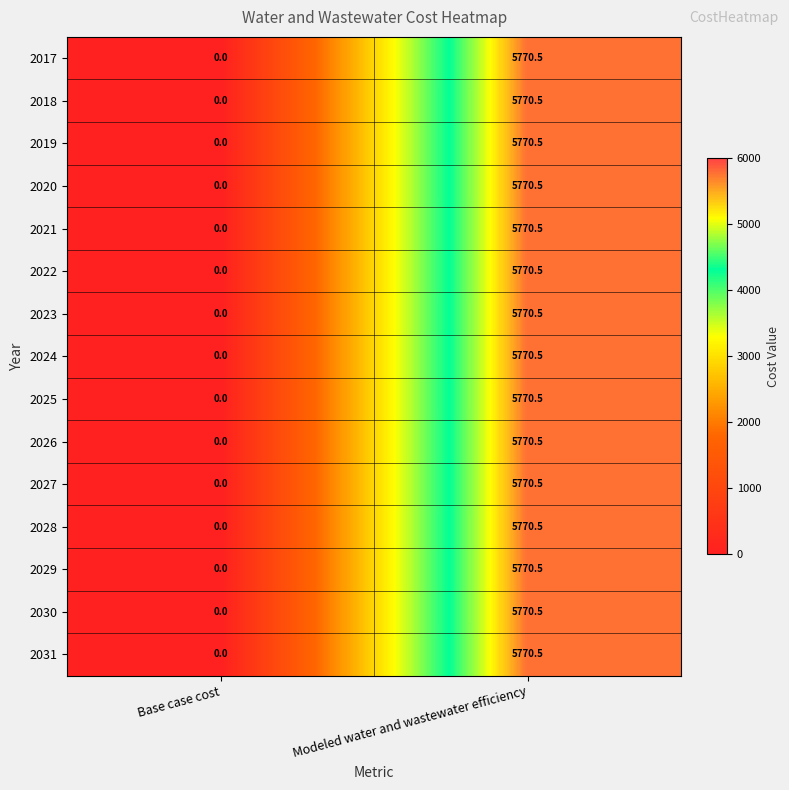

What is the maximum value shown in the chart?

5770.5